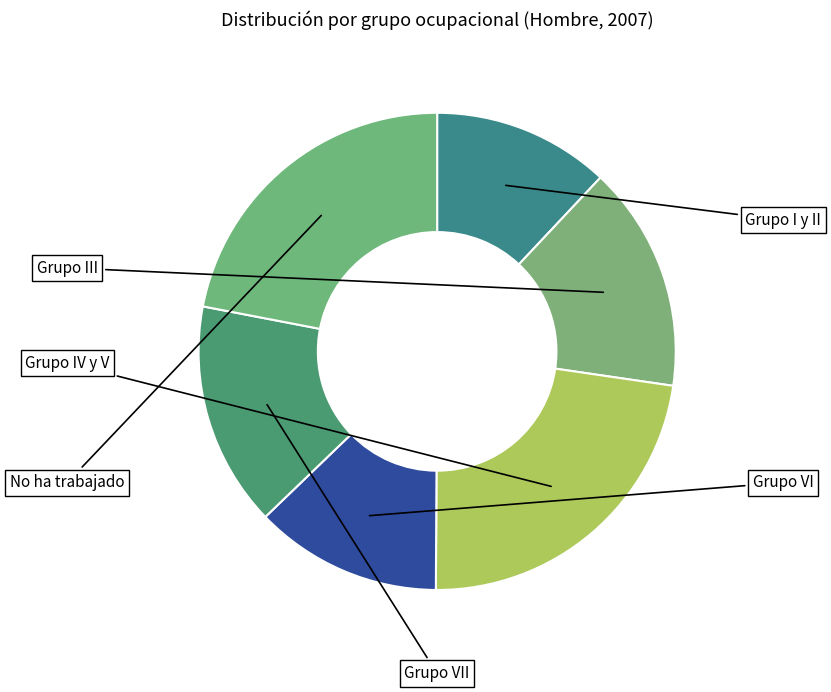

How many slices are in this pie chart?

6